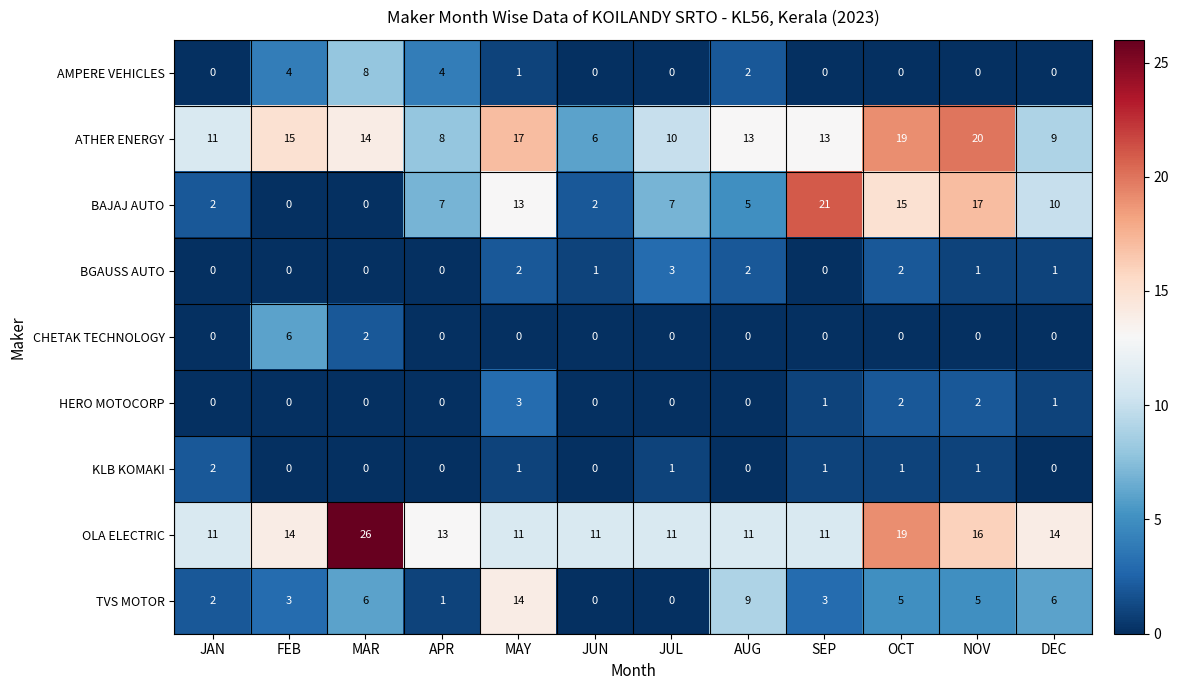

What is the difference between the highest and lowest values at FEB?

15